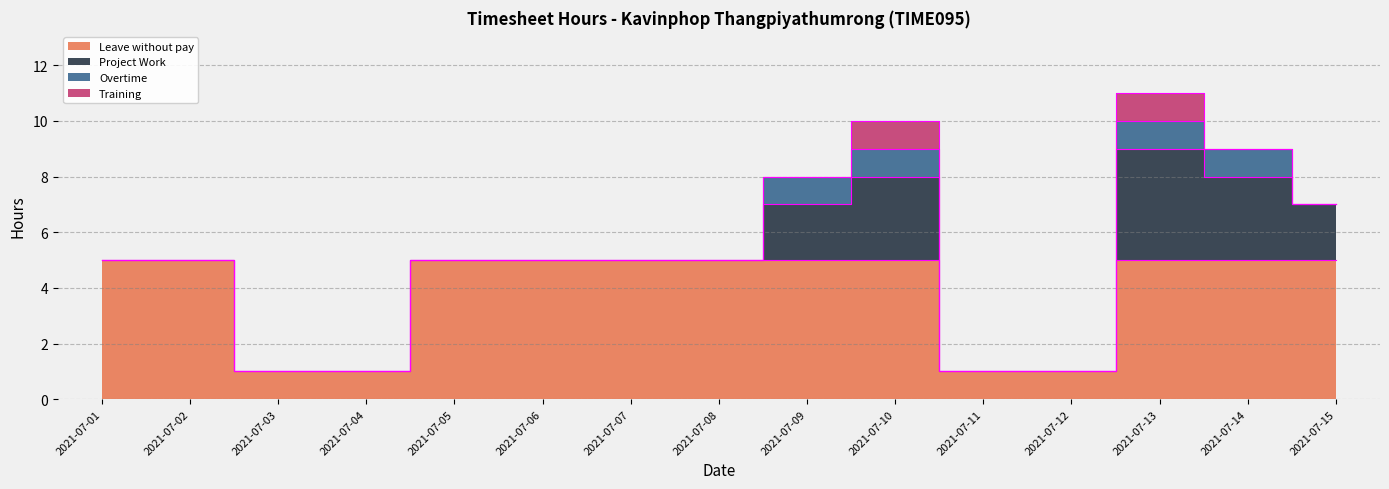

Reading left to right, list all the values displayed in this chart.

Leave without pay: 2021-07-01=5	2021-07-02=5	2021-07-03=1	2021-07-04=1	2021-07-05=5	2021-07-06=5	2021-07-07=5	2021-07-08=5	2021-07-09=5	2021-07-10=5	2021-07-11=1	2021-07-12=1	2021-07-13=5	2021-07-14=5	2021-07-15=5
Project Work: 2021-07-01=0	2021-07-02=0	2021-07-03=0	2021-07-04=0	2021-07-05=0	2021-07-06=0	2021-07-07=0	2021-07-08=0	2021-07-09=2	2021-07-10=3	2021-07-11=0	2021-07-12=0	2021-07-13=4	2021-07-14=3	2021-07-15=2
Overtime: 2021-07-01=0	2021-07-02=0	2021-07-03=0	2021-07-04=0	2021-07-05=0	2021-07-06=0	2021-07-07=0	2021-07-08=0	2021-07-09=1	2021-07-10=1	2021-07-11=0	2021-07-12=0	2021-07-13=1	2021-07-14=1	2021-07-15=0
Training: 2021-07-01=0	2021-07-02=0	2021-07-03=0	2021-07-04=0	2021-07-05=0	2021-07-06=0	2021-07-07=0	2021-07-08=0	2021-07-09=0	2021-07-10=1	2021-07-11=0	2021-07-12=0	2021-07-13=1	2021-07-14=0	2021-07-15=0